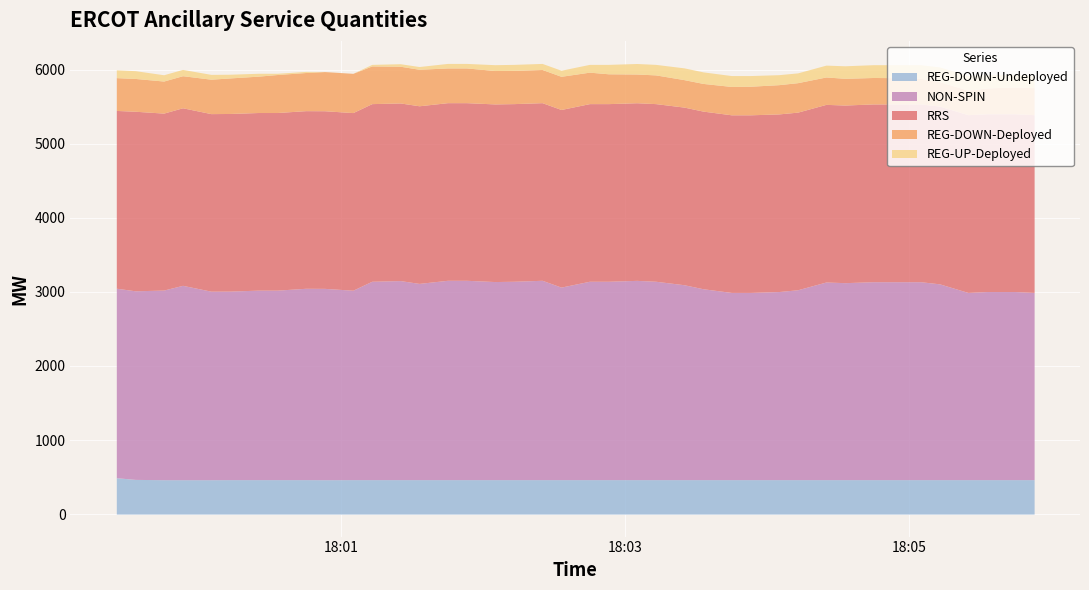

Reading left to right, extract all data points from this chart.

REG-UP-Deployed: 2025-09-18 17:59:25=105	2025-09-18 17:59:33=105	2025-09-18 17:59:45=85	2025-09-18 17:59:53=85	2025-09-18 18:00:05=65	2025-09-18 18:00:13=50	2025-09-18 18:00:25=39	2025-09-18 18:00:33=17	2025-09-18 18:00:45=15	2025-09-18 18:00:53=1	2025-09-18 18:01:05=0	2025-09-18 18:01:13=21	2025-09-18 18:01:25=34	2025-09-18 18:01:33=37	2025-09-18 18:01:45=61	2025-09-18 18:01:53=61	2025-09-18 18:02:05=79	2025-09-18 18:02:13=81	2025-09-18 18:02:25=82	2025-09-18 18:02:33=82	2025-09-18 18:02:45=105	2025-09-18 18:02:53=127	2025-09-18 18:03:05=142	2025-09-18 18:03:13=142	2025-09-18 18:03:25=159	2025-09-18 18:03:33=156	2025-09-18 18:03:45=147	2025-09-18 18:03:53=144	2025-09-18 18:04:05=135	2025-09-18 18:04:13=132	2025-09-18 18:04:25=160	2025-09-18 18:04:33=169	2025-09-18 18:04:45=173	2025-09-18 18:04:53=175	2025-09-18 18:05:05=185	2025-09-18 18:05:13=199	2025-09-18 18:05:25=199	2025-09-18 18:05:33=180	2025-09-18 18:05:45=168	2025-09-18 18:05:53=166
REG-DOWN-Deployed: 2025-09-18 17:59:25=443	2025-09-18 17:59:33=443	2025-09-18 17:59:45=433	2025-09-18 17:59:53=433	2025-09-18 18:00:05=465	2025-09-18 18:00:13=480	2025-09-18 18:00:25=491	2025-09-18 18:00:33=513	2025-09-18 18:00:45=515	2025-09-18 18:00:53=529	2025-09-18 18:01:05=530	2025-09-18 18:01:13=509	2025-09-18 18:01:25=496	2025-09-18 18:01:33=493	2025-09-18 18:01:45=469	2025-09-18 18:01:53=469	2025-09-18 18:02:05=451	2025-09-18 18:02:13=449	2025-09-18 18:02:25=448	2025-09-18 18:02:33=448	2025-09-18 18:02:45=425	2025-09-18 18:02:53=403	2025-09-18 18:03:05=388	2025-09-18 18:03:13=388	2025-09-18 18:03:25=371	2025-09-18 18:03:33=374	2025-09-18 18:03:45=383	2025-09-18 18:03:53=386	2025-09-18 18:04:05=395	2025-09-18 18:04:13=398	2025-09-18 18:04:25=370	2025-09-18 18:04:33=361	2025-09-18 18:04:45=357	2025-09-18 18:04:53=355	2025-09-18 18:05:05=345	2025-09-18 18:05:13=330	2025-09-18 18:05:25=330	2025-09-18 18:05:33=349	2025-09-18 18:05:45=362	2025-09-18 18:05:53=364
RRS: 2025-09-18 17:59:25=2401	2025-09-18 17:59:33=2425	2025-09-18 17:59:45=2390	2025-09-18 17:59:53=2398	2025-09-18 18:00:05=2398	2025-09-18 18:00:13=2399	2025-09-18 18:00:25=2399	2025-09-18 18:00:33=2399	2025-09-18 18:00:45=2399	2025-09-18 18:00:53=2399	2025-09-18 18:01:05=2399	2025-09-18 18:01:13=2399	2025-09-18 18:01:25=2399	2025-09-18 18:01:33=2399	2025-09-18 18:01:45=2399	2025-09-18 18:01:53=2399	2025-09-18 18:02:05=2399	2025-09-18 18:02:13=2399	2025-09-18 18:02:25=2399	2025-09-18 18:02:33=2399	2025-09-18 18:02:45=2399	2025-09-18 18:02:53=2399	2025-09-18 18:03:05=2399	2025-09-18 18:03:13=2399	2025-09-18 18:03:25=2399	2025-09-18 18:03:33=2399	2025-09-18 18:03:45=2399	2025-09-18 18:03:53=2399	2025-09-18 18:04:05=2399	2025-09-18 18:04:13=2399	2025-09-18 18:04:25=2399	2025-09-18 18:04:33=2399	2025-09-18 18:04:45=2401	2025-09-18 18:04:53=2401	2025-09-18 18:05:05=2401	2025-09-18 18:05:13=2401	2025-09-18 18:05:25=2401	2025-09-18 18:05:33=2401	2025-09-18 18:05:45=2401	2025-09-18 18:05:53=2401
NON-SPIN: 2025-09-18 17:59:25=2559	2025-09-18 17:59:33=2547	2025-09-18 17:59:45=2561	2025-09-18 17:59:53=2625	2025-09-18 18:00:05=2546	2025-09-18 18:00:13=2546	2025-09-18 18:00:25=2559	2025-09-18 18:00:33=2559	2025-09-18 18:00:45=2584	2025-09-18 18:00:53=2584	2025-09-18 18:01:05=2558	2025-09-18 18:01:13=2679	2025-09-18 18:01:25=2688	2025-09-18 18:01:33=2650	2025-09-18 18:01:45=2692	2025-09-18 18:01:53=2692	2025-09-18 18:02:05=2675	2025-09-18 18:02:13=2679	2025-09-18 18:02:25=2692	2025-09-18 18:02:33=2600	2025-09-18 18:02:45=2679	2025-09-18 18:02:53=2679	2025-09-18 18:03:05=2691	2025-09-18 18:03:13=2679	2025-09-18 18:03:25=2632	2025-09-18 18:03:33=2578	2025-09-18 18:03:45=2528	2025-09-18 18:03:53=2528	2025-09-18 18:04:05=2540	2025-09-18 18:04:13=2564	2025-09-18 18:04:25=2669	2025-09-18 18:04:33=2660	2025-09-18 18:04:45=2673	2025-09-18 18:04:53=2673	2025-09-18 18:05:05=2673	2025-09-18 18:05:13=2644	2025-09-18 18:05:25=2528	2025-09-18 18:05:33=2540	2025-09-18 18:05:45=2540	2025-09-18 18:05:53=2528
REG-DOWN-Undeployed: 2025-09-18 17:59:25=491	2025-09-18 17:59:33=468	2025-09-18 17:59:45=464	2025-09-18 17:59:53=464	2025-09-18 18:00:05=464	2025-09-18 18:00:13=465	2025-09-18 18:00:25=465	2025-09-18 18:00:33=465	2025-09-18 18:00:45=465	2025-09-18 18:00:53=464	2025-09-18 18:01:05=465	2025-09-18 18:01:13=465	2025-09-18 18:01:25=465	2025-09-18 18:01:33=465	2025-09-18 18:01:45=465	2025-09-18 18:01:53=465	2025-09-18 18:02:05=465	2025-09-18 18:02:13=465	2025-09-18 18:02:25=465	2025-09-18 18:02:33=465	2025-09-18 18:02:45=465	2025-09-18 18:02:53=465	2025-09-18 18:03:05=465	2025-09-18 18:03:13=465	2025-09-18 18:03:25=465	2025-09-18 18:03:33=465	2025-09-18 18:03:45=465	2025-09-18 18:03:53=465	2025-09-18 18:04:05=465	2025-09-18 18:04:13=465	2025-09-18 18:04:25=465	2025-09-18 18:04:33=465	2025-09-18 18:04:45=465	2025-09-18 18:04:53=465	2025-09-18 18:05:05=465	2025-09-18 18:05:13=465	2025-09-18 18:05:25=465	2025-09-18 18:05:33=465	2025-09-18 18:05:45=465	2025-09-18 18:05:53=465